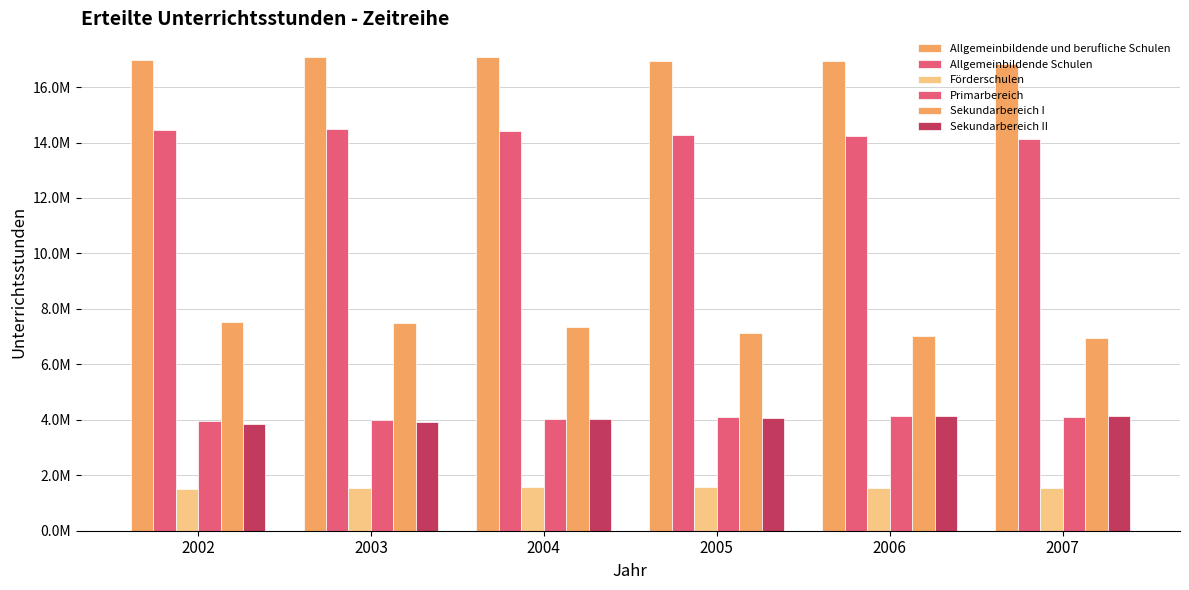

Are the bars horizontal?

No